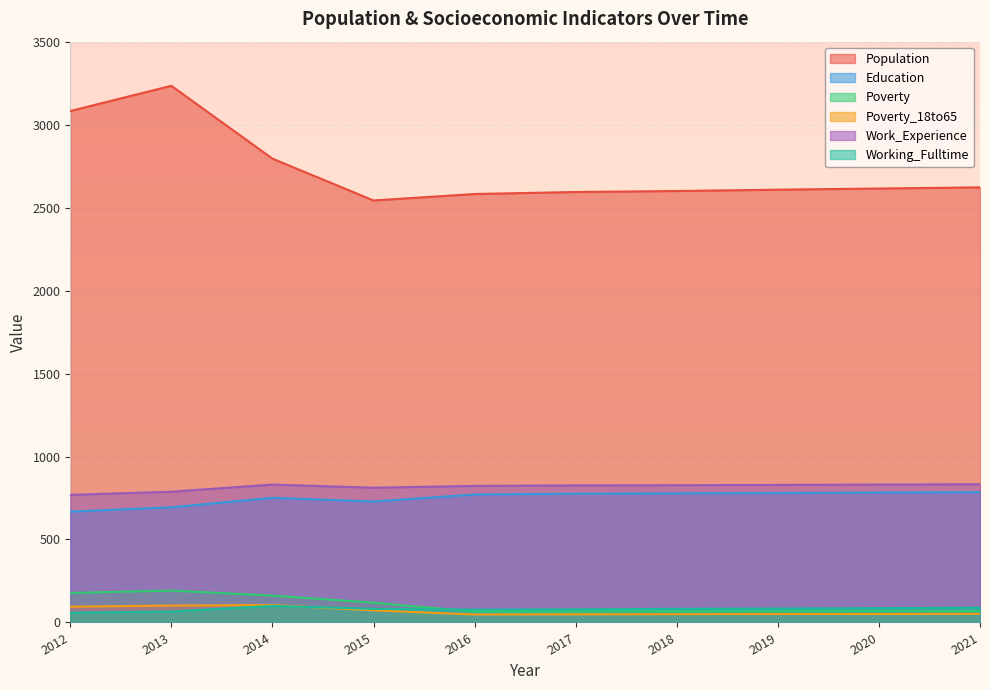

Reading right to left, transcribe all the data shown in this chart.

Population: 2622	2615	2608	2600	2594	2582	2543	2795	3234	3082
Education: 785	783	780	778	776	771	729	751	694	668
Poverty: 69	69	68	67	66	65	119	162	192	178
Poverty_18to65: 52	51	51	50	49	48	73	105	102	95
Work_Experience: 833	831	829	827	826	823	812	831	788	769
Working_Fulltime: 89	86	84	82	79	77	82	100	66	59